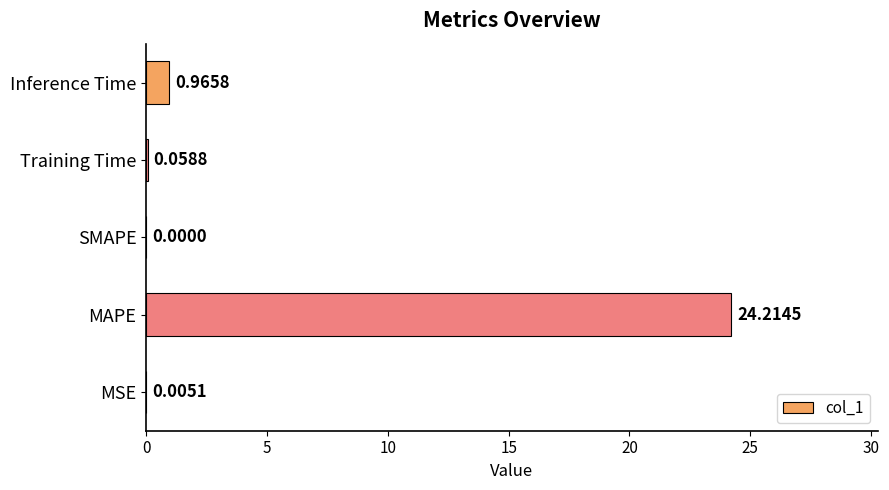

Where is the data nearest to the value 12?

Inference Time